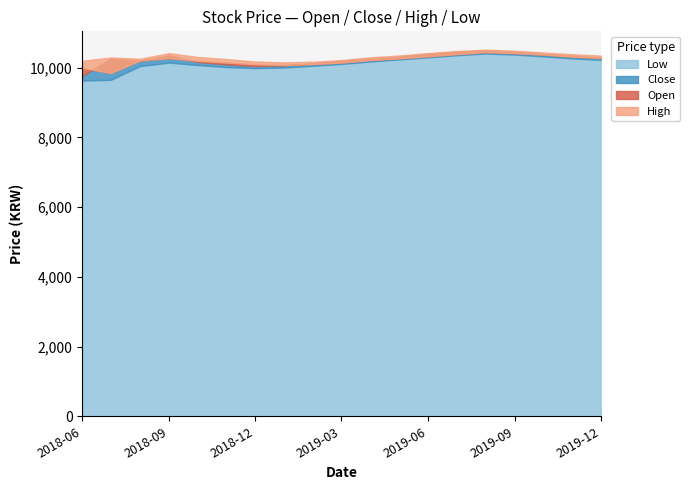

At which category does Open reach its first local peak?

3